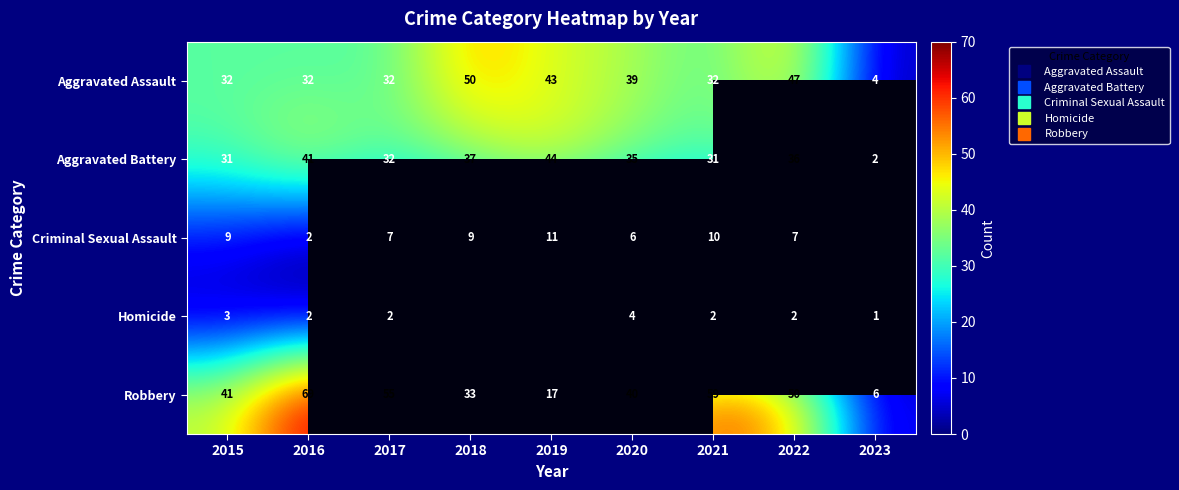

What is the smallest value displayed?

1.0